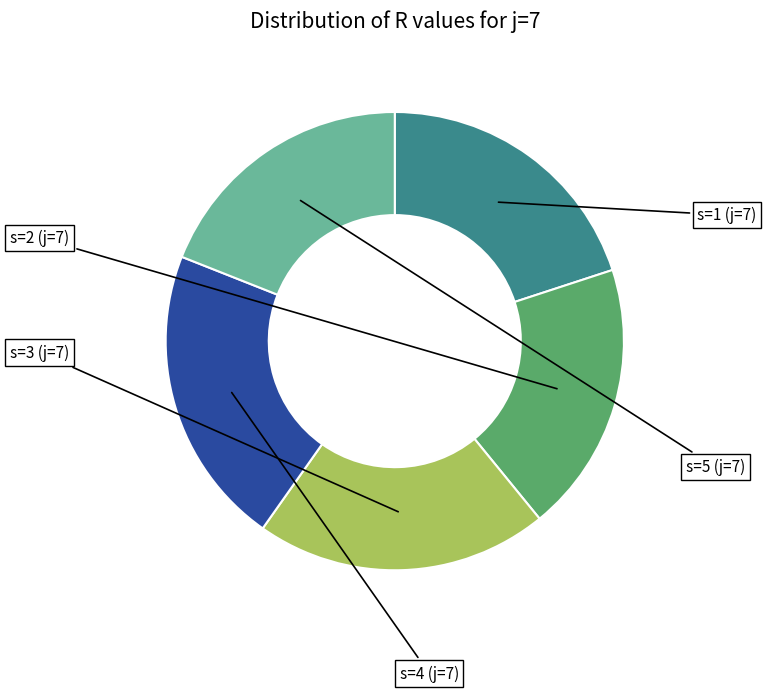

How many segments does this pie chart have?

5